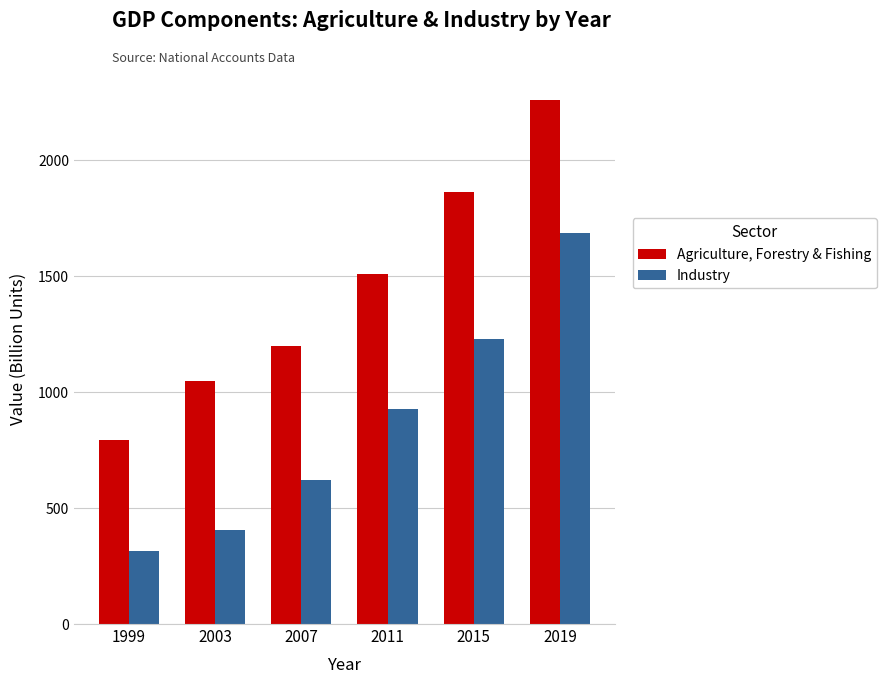

Reading left to right, transcribe all the data shown in this chart.

Agriculture, Forestry & Fishing: 1999=792	2003=1050	2007=1200	2011=1508	2015=1863	2019=2259
Industry: 1999=315	2003=405	2007=623	2011=928	2015=1228	2019=1686